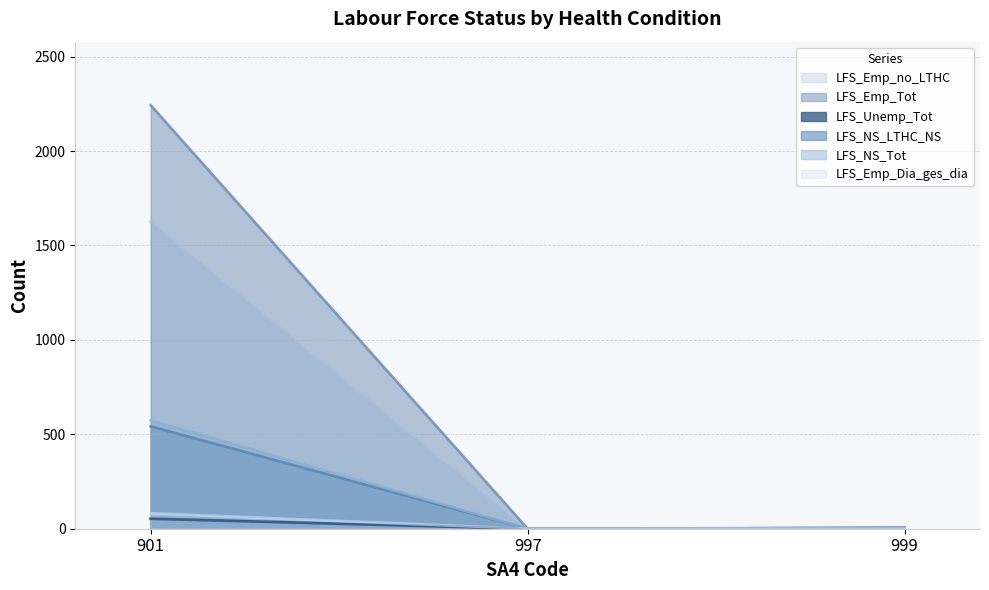

Which series has the largest total across all categories?

LFS_Emp_Tot